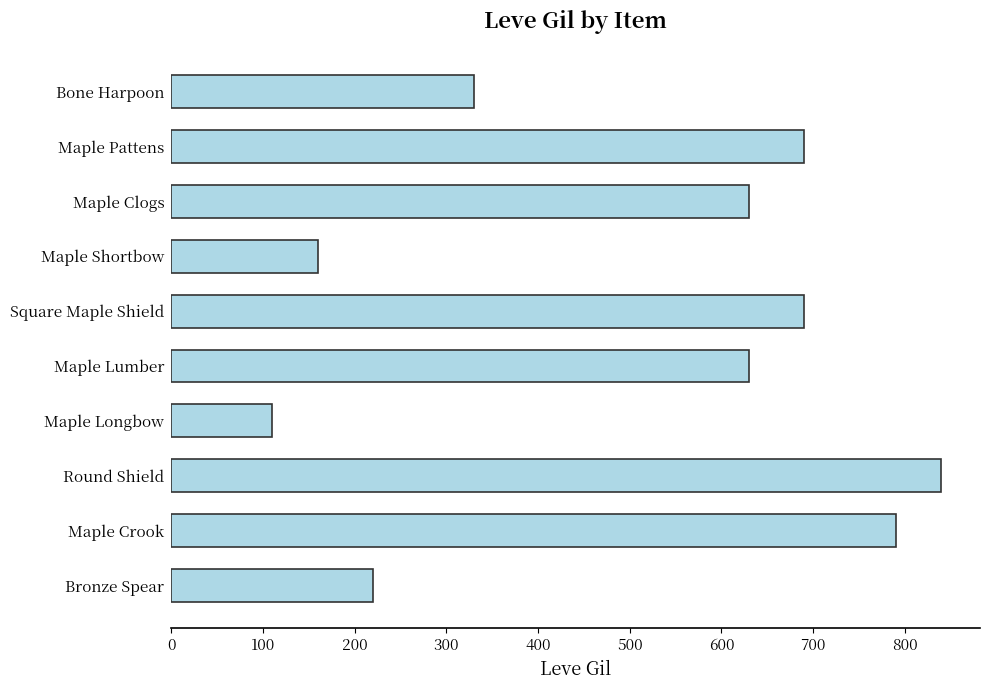

What is the sum of all values?

5090